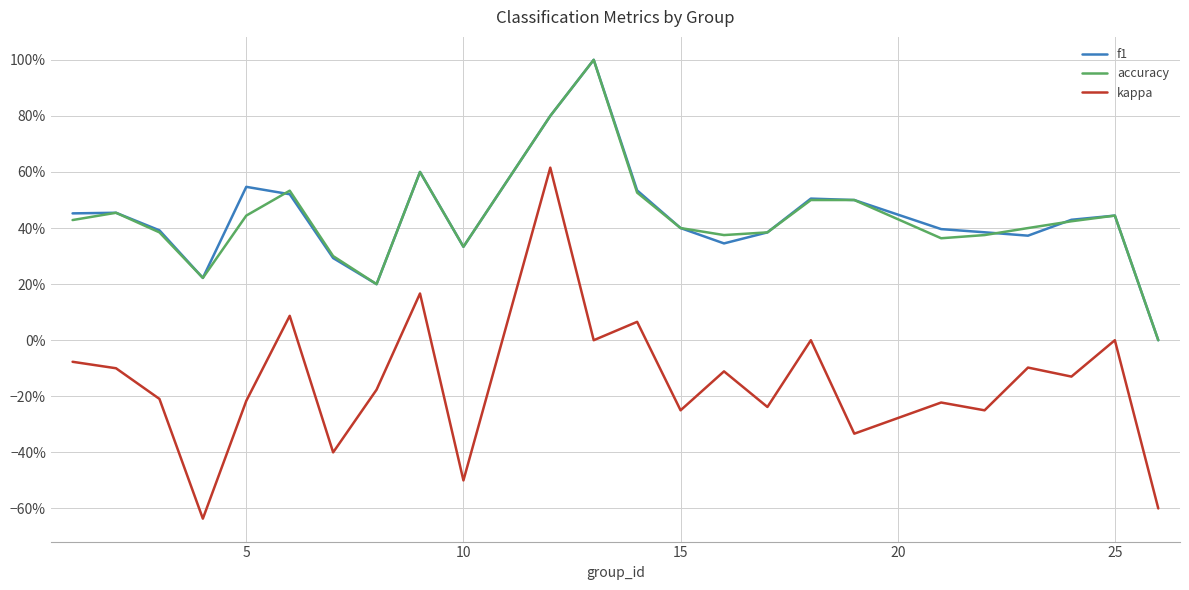

Is this an area chart (filled region under the line)?

No